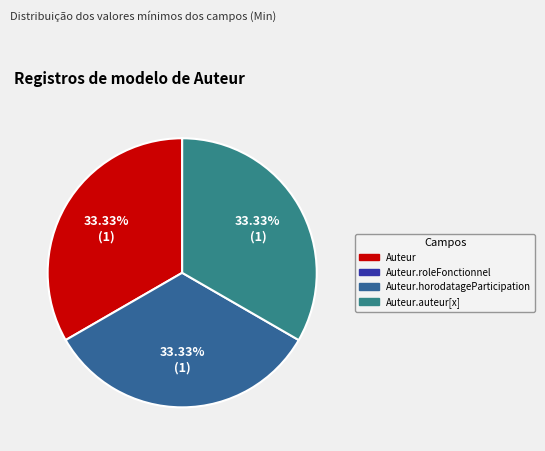

To the nearest percent, what is the average slice percentage?

33%